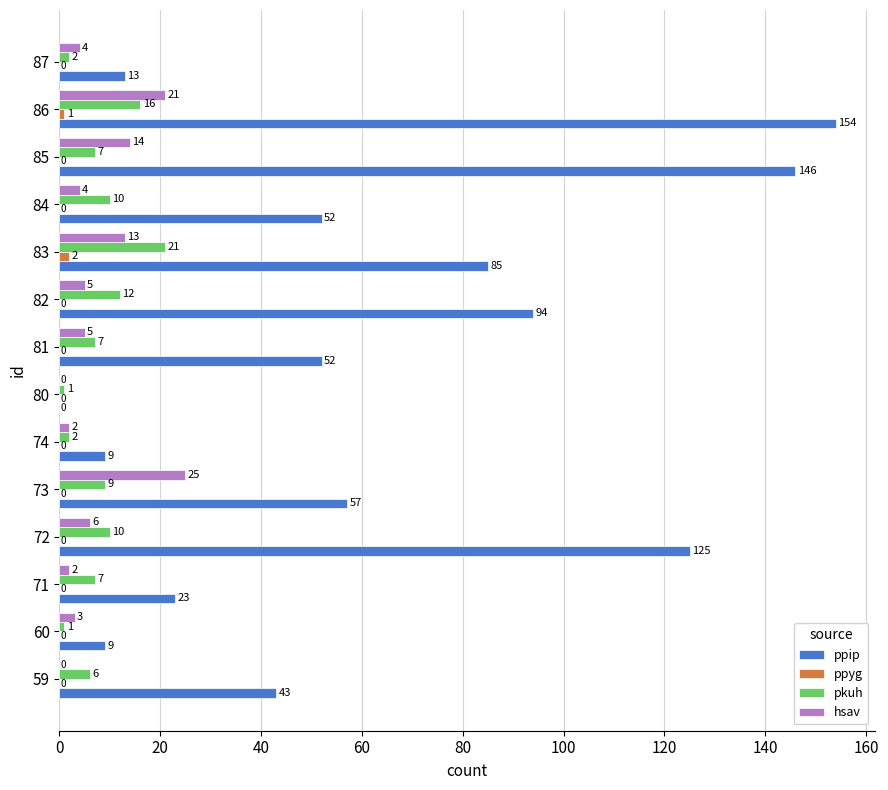

Which series has the largest total across all categories?

ppip